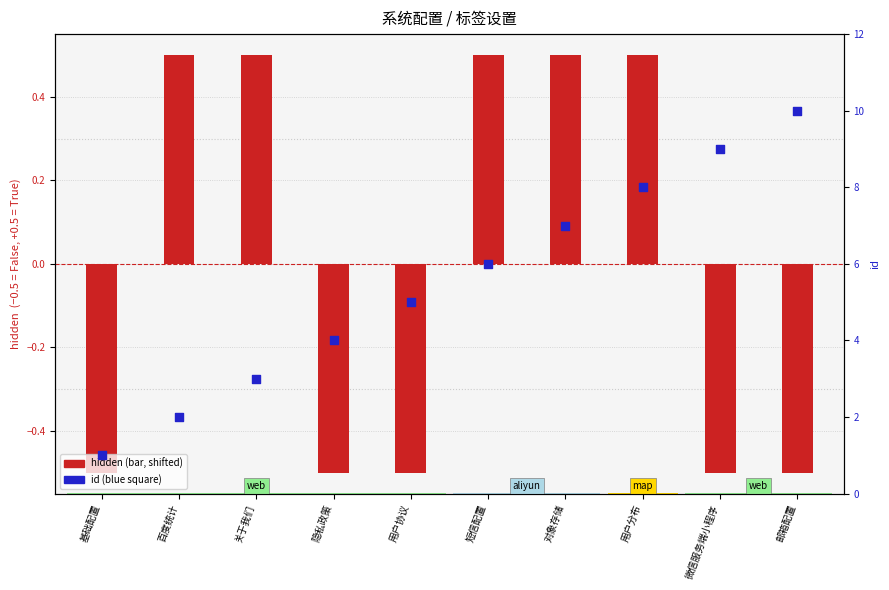

At how many categories does at least one series exceed 4?

6